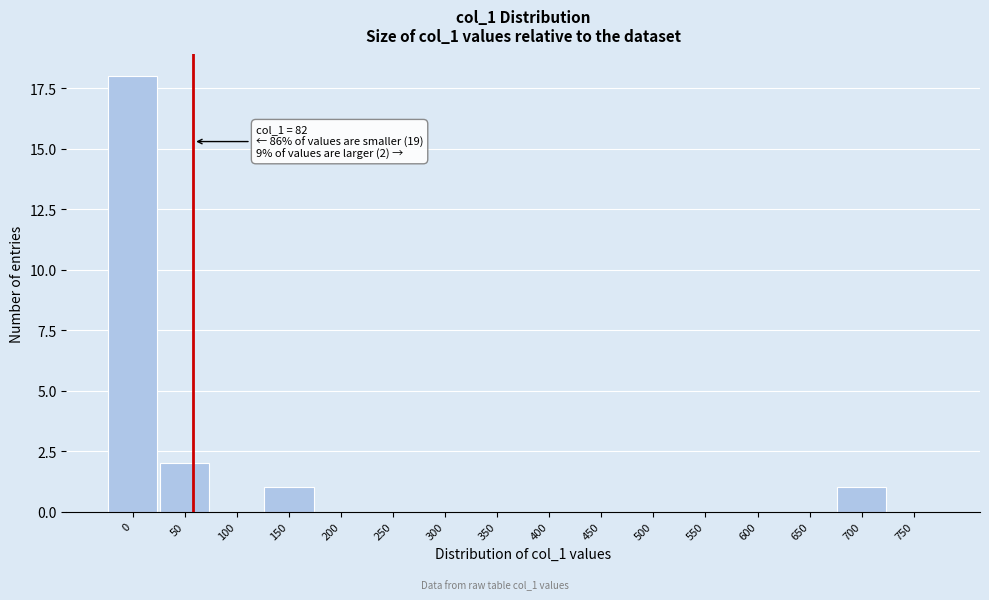

Reading left to right, transcribe all the data shown in this chart.

0=18	50=2	100=0	150=1	200=0	250=0	300=0	350=0	400=0	450=0	500=0	550=0	600=0	650=0	700=1	750=0